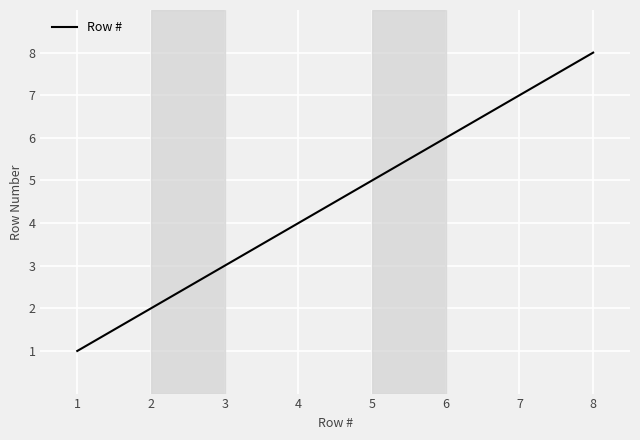

What is the difference between the second highest and minimum values?

6